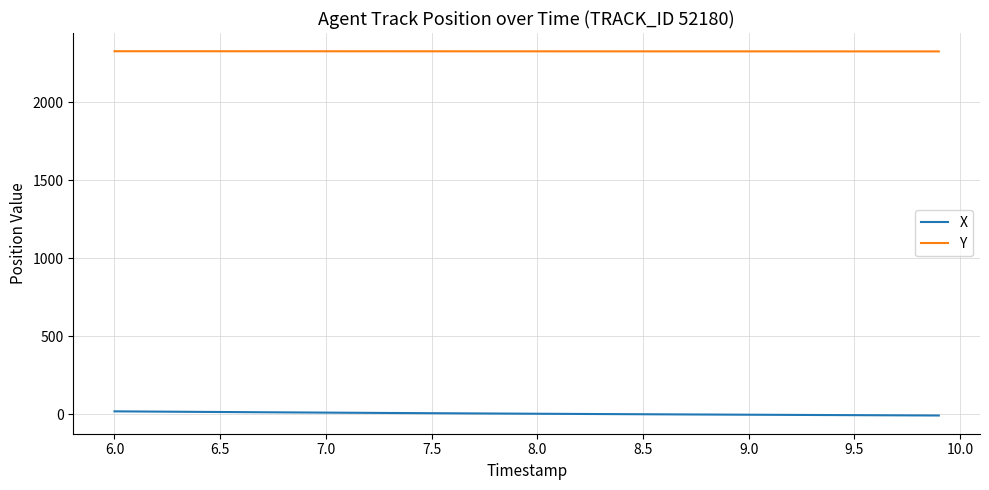

What is the greatest value displayed?

2327.6